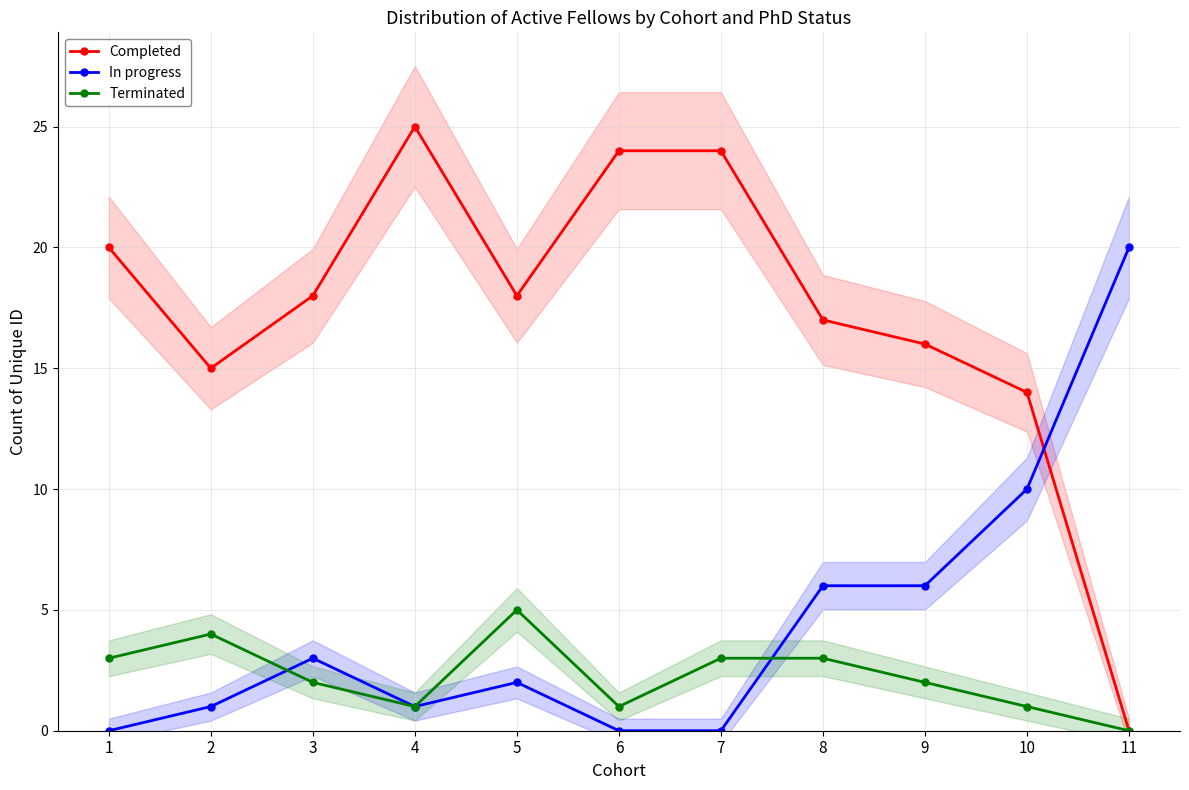

Between which two adjacent categories do Completed and In progress first intersect?

10 and 11